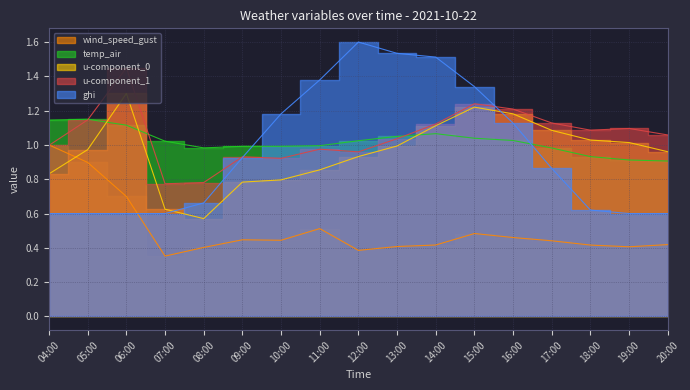

Between 16:00 and 08:00, which is larger?

16:00